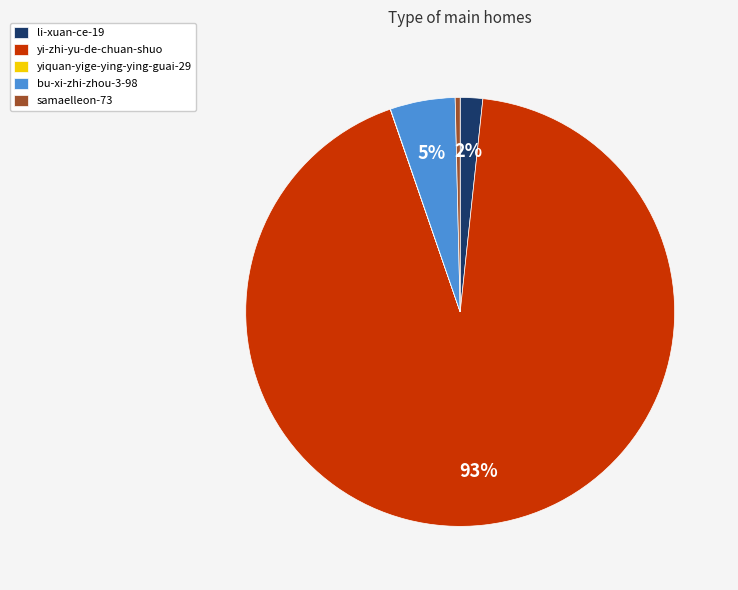

Do samaelleon-73 and bu-xi-zhi-zhou-3-98 together represent more than half of the pie?

No